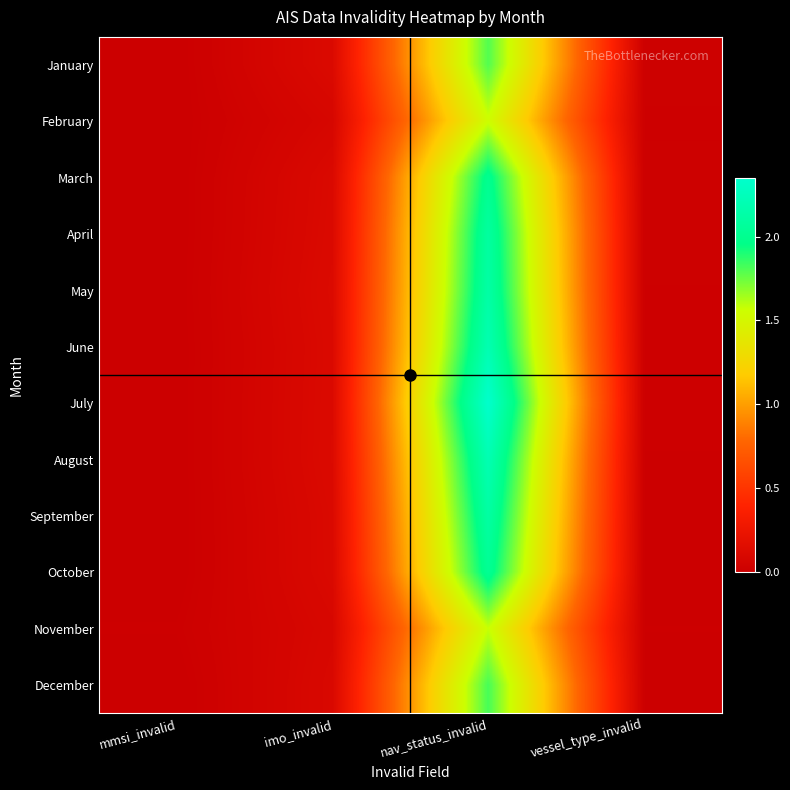

What is the total value across all series at vessel_type_invalid?

144213